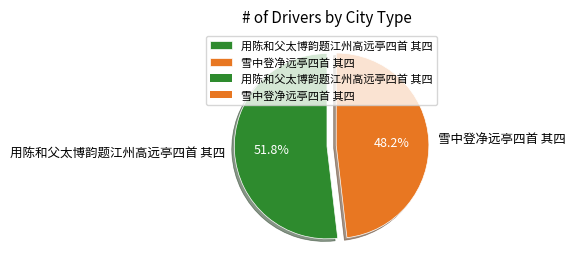

True or false: 雪中登净远亭四首 其四 accounts for 48% of the total.

True